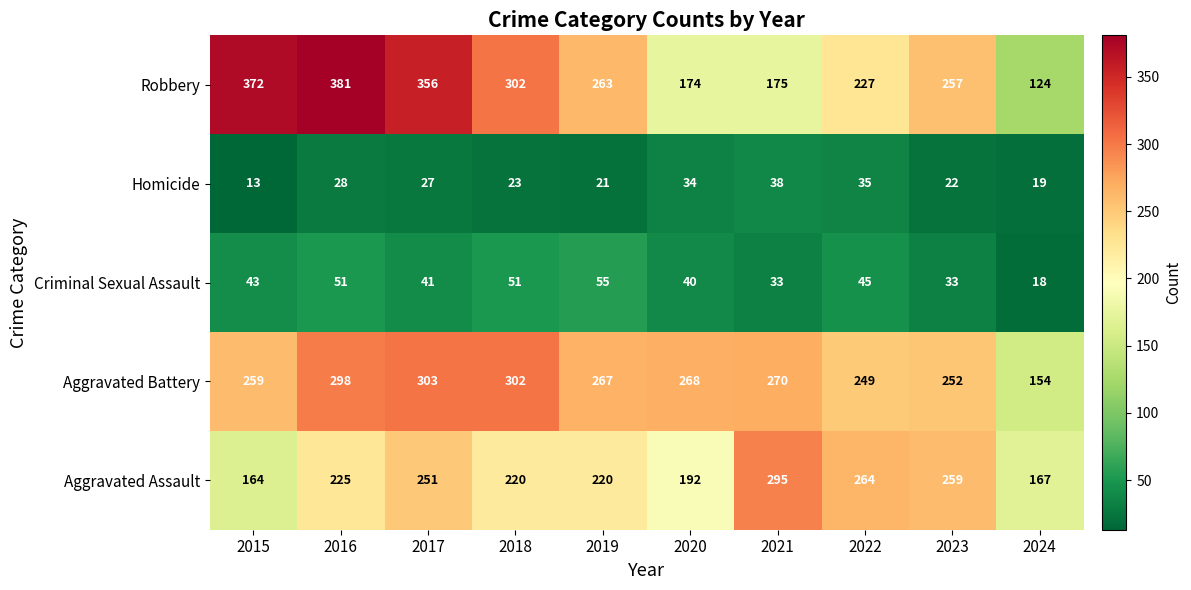

How many Criminal Sexual Assault values are between 33 and 51?

8